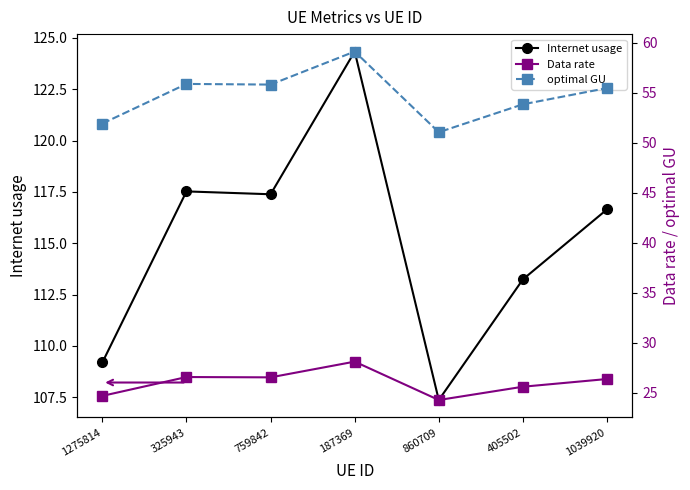

At which category is the sum across all series the highest?

187369